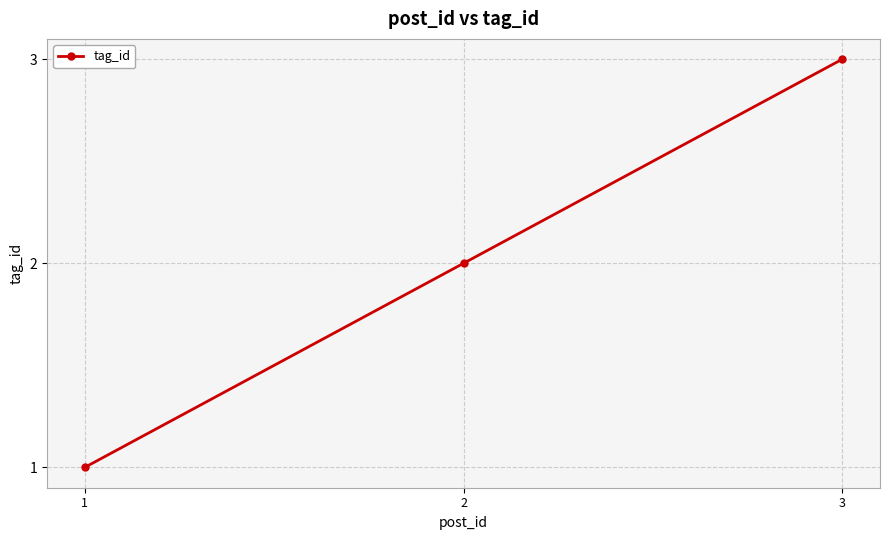

Reading left to right, extract all data points from this chart.

1	2	3